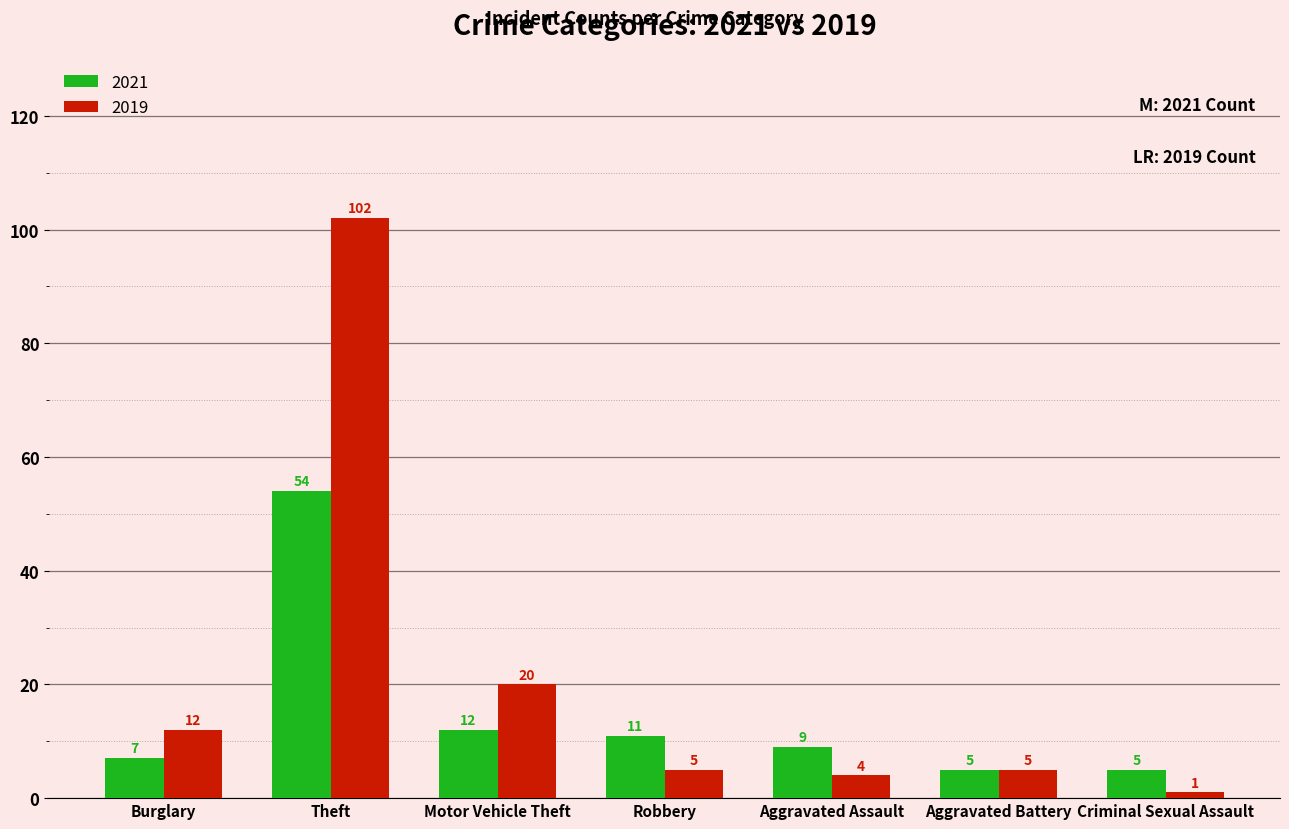

What is the maximum value for 2019?

102